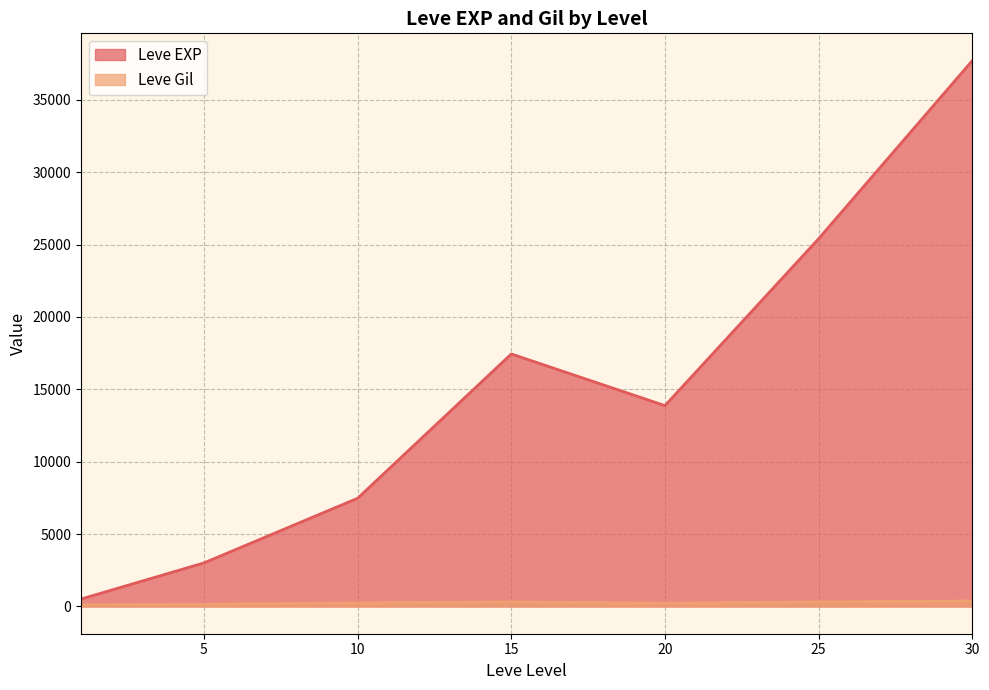

What is the sum of the Leve EXP values at 25 and 5?

28418.3